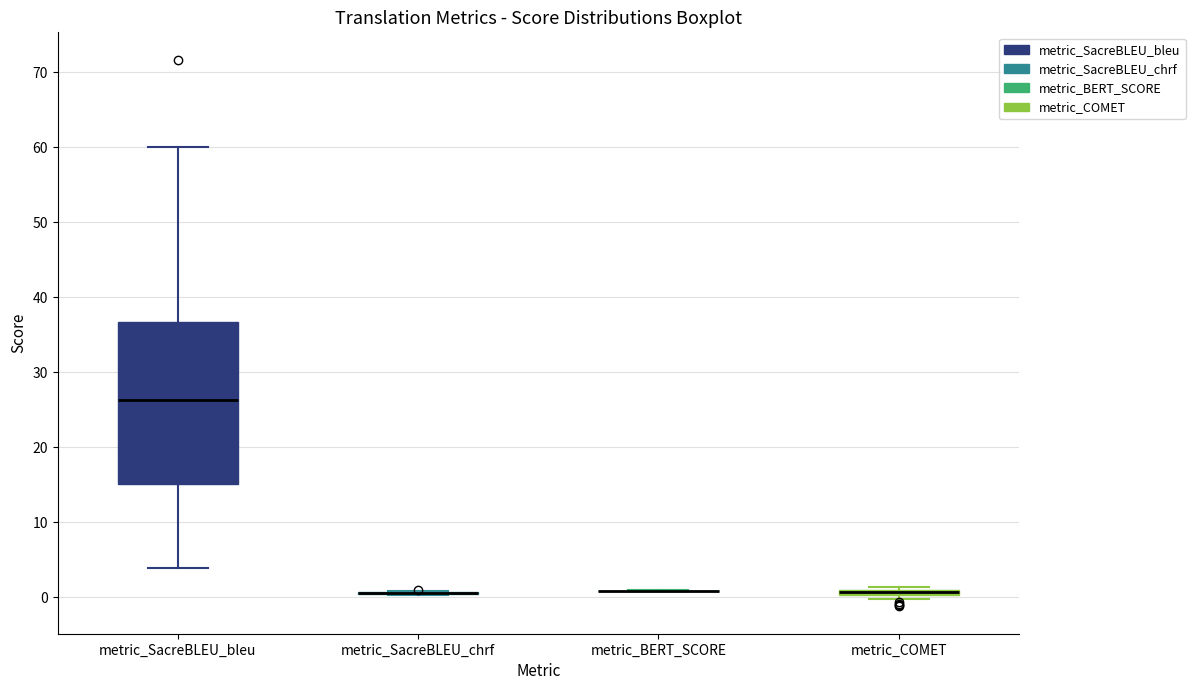

Which box is the tallest, from its lower edge to its upper edge?

metric_SacreBLEU_bleu